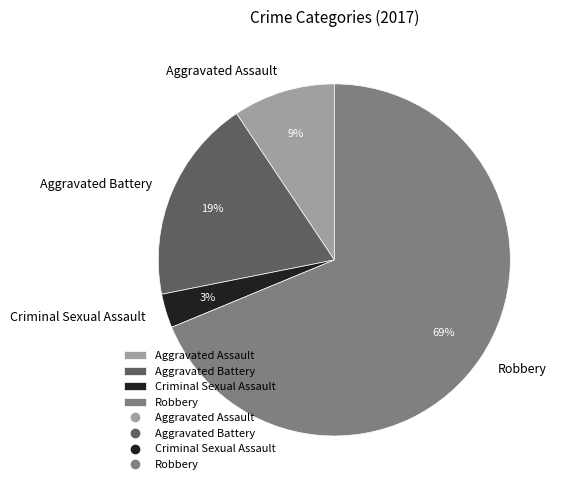

Which category accounts for the majority?

Robbery